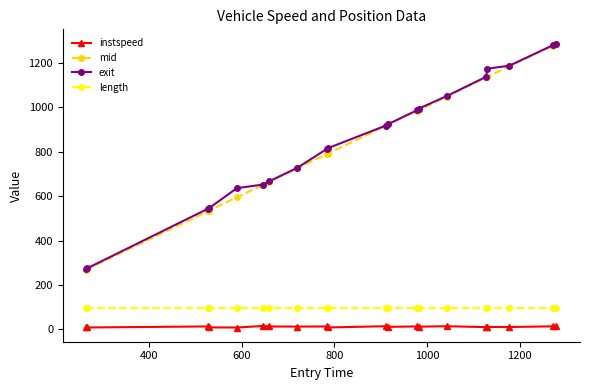

True or false: exit and length cross at least once.

False